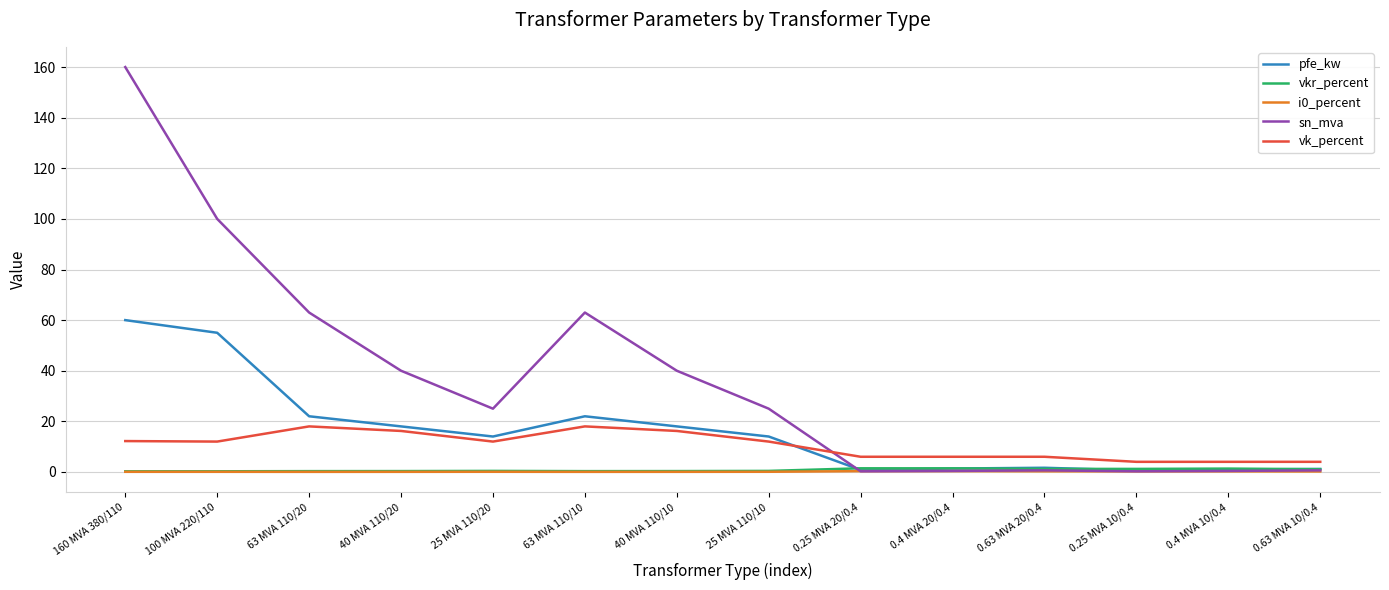

At how many categories does at least one series exceed 113?

1